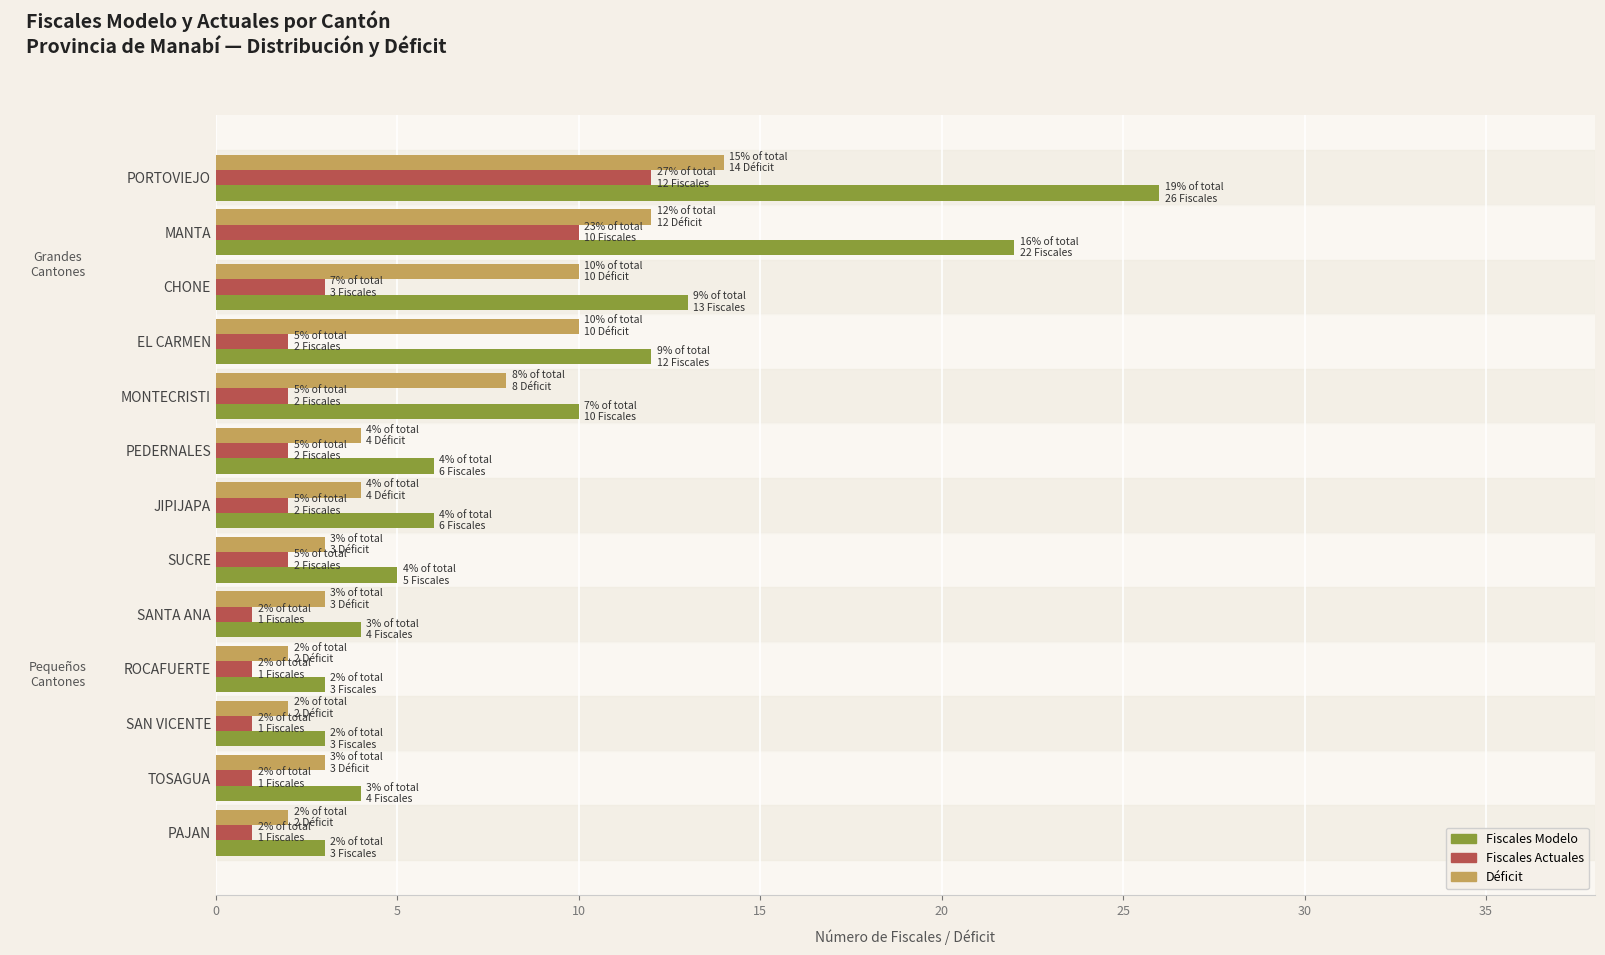

The value of Fiscales Modelo at PAJAN is 5. True or false?

False